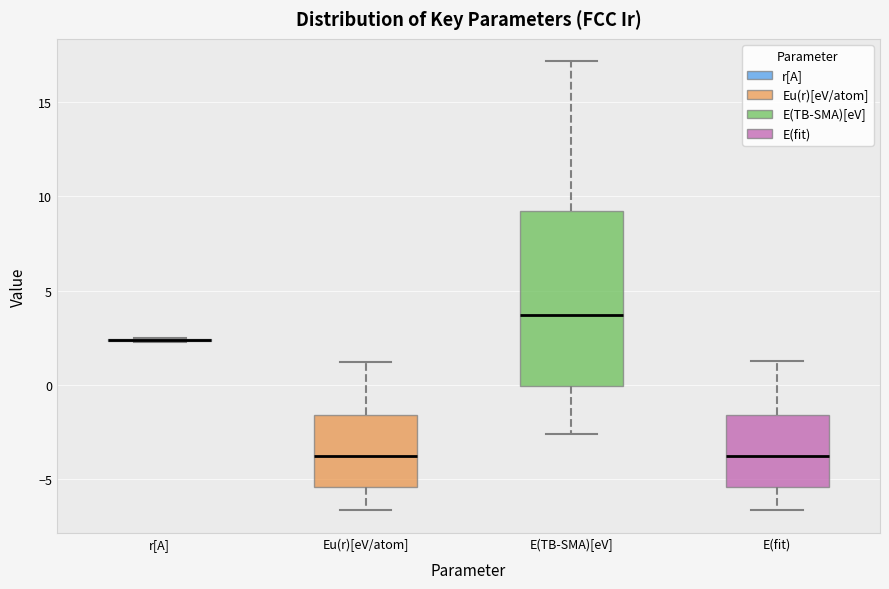

Where is the upper edge of the box for E(fit) on the y-axis? The values are not printed on the chart, so give them approximately, as read against the axis.

-1.5